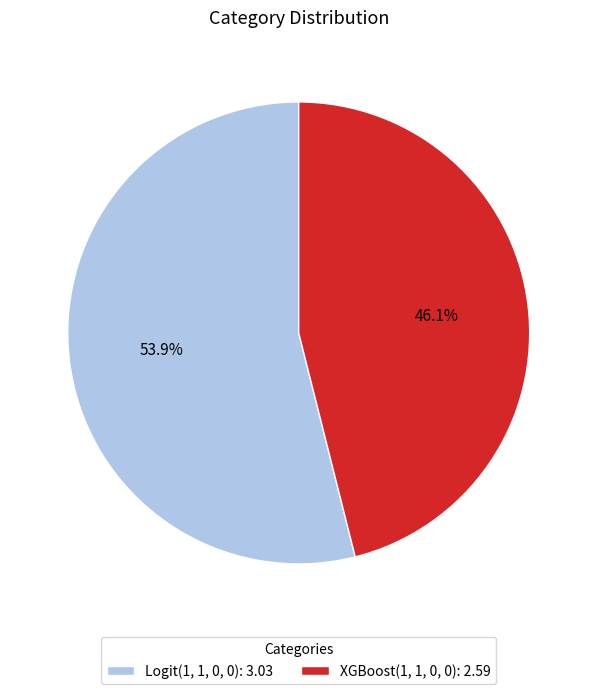

Is Logit(1, 1, 0, 0) the majority of the pie?

Yes